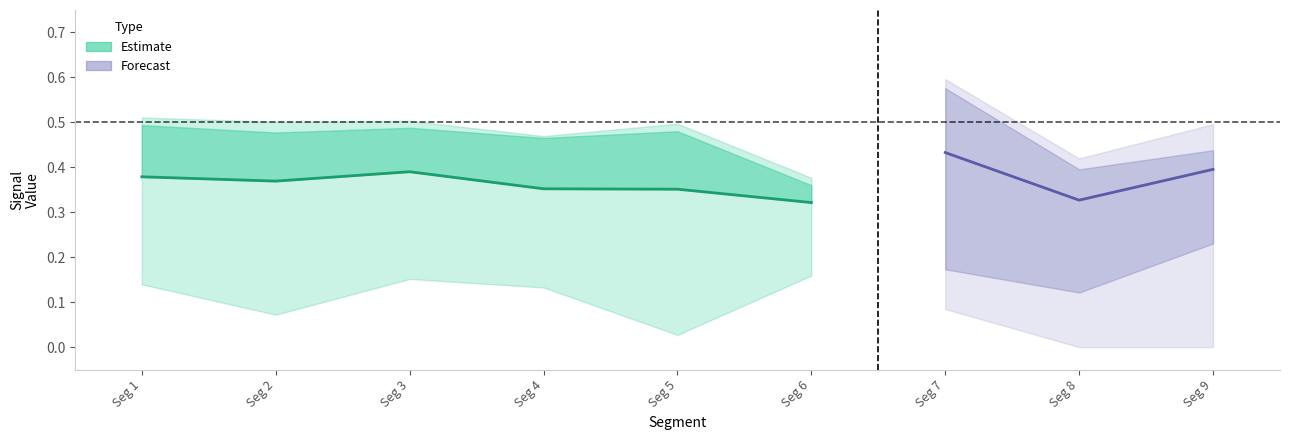

True or false: Signal_Value_51 and Signal_Value_53 intersect in this chart.

False